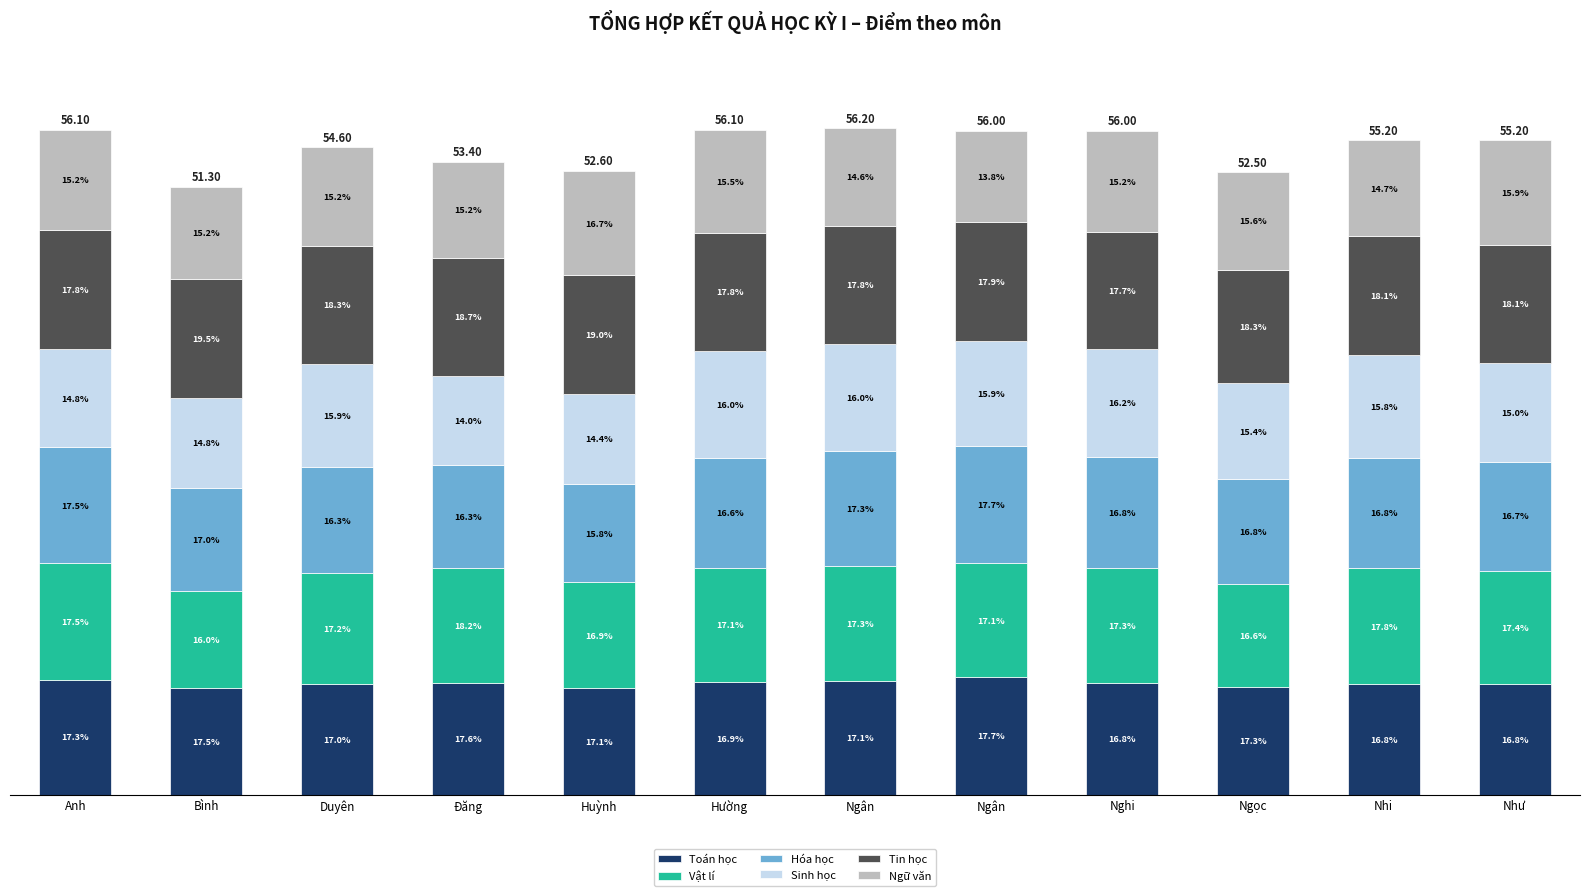

Rank the categories by Sinh học value from lowest to highest.

Đăng, Bình, Huỳnh, Ngọc, Anh, Như, Duyên, Nhi, Ngân, Hường, Ngân, Nghi